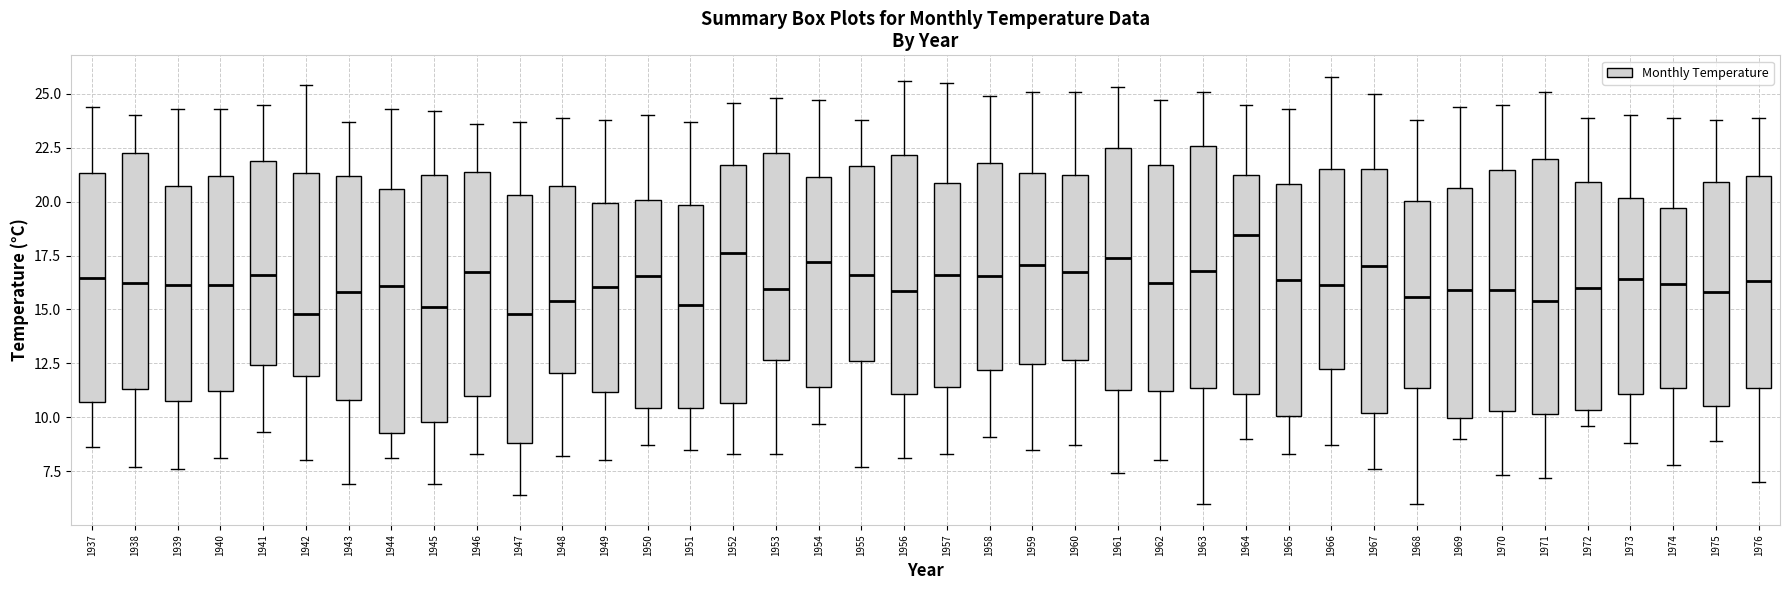

Reading left to right, read every box against the y-axis: the position of its median line, the range the box covers, and the ends of its whiskers. The values are not printed on the chart, so give them approximately, as read against the axis.

1937: median 16.5, box 10.5 to 21.5, whiskers 8.5 to 24.5
1938: median 16.5, box 11.5 to 22.5, whiskers 7.5 to 24.0
1939: median 16.0, box 11.0 to 20.5, whiskers 7.5 to 24.5
1940: median 16.0, box 11.0 to 21.0, whiskers 8.0 to 24.5
1941: median 16.5, box 12.5 to 22.0, whiskers 9.5 to 24.5
1942: median 15.0, box 12.0 to 21.5, whiskers 8.0 to 25.5
1943: median 16.0, box 11.0 to 21.0, whiskers 7.0 to 23.5
1944: median 16.0, box 9.5 to 20.5, whiskers 8.0 to 24.5
1945: median 15.0, box 10.0 to 21.5, whiskers 7.0 to 24.0
1946: median 17.0, box 11.0 to 21.5, whiskers 8.5 to 23.5
1947: median 15.0, box 9.0 to 20.5, whiskers 6.5 to 23.5
1948: median 15.5, box 12.0 to 21.0, whiskers 8.0 to 24.0
1949: median 16.0, box 11.0 to 20.0, whiskers 8.0 to 24.0
1950: median 16.5, box 10.5 to 20.0, whiskers 8.5 to 24.0
1951: median 15.0, box 10.5 to 20.0, whiskers 8.5 to 23.5
1952: median 17.5, box 10.5 to 21.5, whiskers 8.5 to 24.5
1953: median 16.0, box 12.5 to 22.5, whiskers 8.5 to 25.0
1954: median 17.0, box 11.5 to 21.0, whiskers 9.5 to 24.5
1955: median 16.5, box 12.5 to 21.5, whiskers 7.5 to 24.0
1956: median 16.0, box 11.0 to 22.0, whiskers 8.0 to 25.5
1957: median 16.5, box 11.5 to 21.0, whiskers 8.5 to 25.5
1958: median 16.5, box 12.0 to 22.0, whiskers 9.0 to 25.0
1959: median 17.0, box 12.5 to 21.5, whiskers 8.5 to 25.0
1960: median 17.0, box 12.5 to 21.0, whiskers 8.5 to 25.0
1961: median 17.5, box 11.5 to 22.5, whiskers 7.5 to 25.5
1962: median 16.5, box 11.0 to 21.5, whiskers 8.0 to 24.5
1963: median 17.0, box 11.5 to 22.5, whiskers 6.0 to 25.0
1964: median 18.5, box 11.0 to 21.0, whiskers 9.0 to 24.5
1965: median 16.5, box 10.0 to 21.0, whiskers 8.5 to 24.5
1966: median 16.0, box 12.5 to 21.5, whiskers 8.5 to 26.0
1967: median 17.0, box 10.0 to 21.5, whiskers 7.5 to 25.0
1968: median 15.5, box 11.5 to 20.0, whiskers 6.0 to 24.0
1969: median 16.0, box 10.0 to 20.5, whiskers 9.0 to 24.5
1970: median 16.0, box 10.5 to 21.5, whiskers 7.5 to 24.5
1971: median 15.5, box 10.0 to 22.0, whiskers 7.0 to 25.0
1972: median 16.0, box 10.5 to 21.0, whiskers 9.5 to 24.0
1973: median 16.5, box 11.0 to 20.0, whiskers 9.0 to 24.0
1974: median 16.0, box 11.5 to 19.5, whiskers 8.0 to 24.0
1975: median 16.0, box 10.5 to 21.0, whiskers 9.0 to 24.0
1976: median 16.5, box 11.5 to 21.0, whiskers 7.0 to 24.0